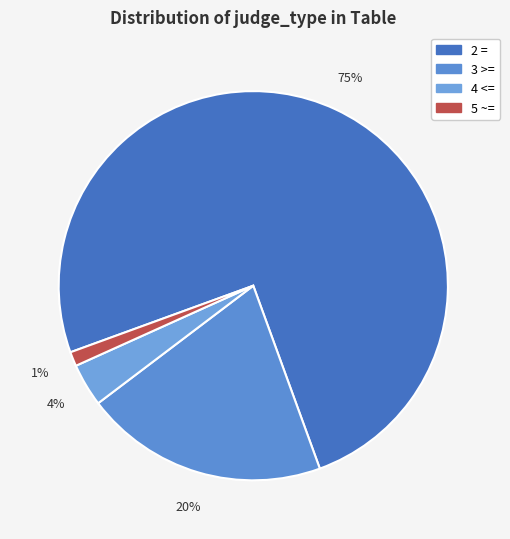

To the nearest percent, what portion does 5 ~= represent?

1%